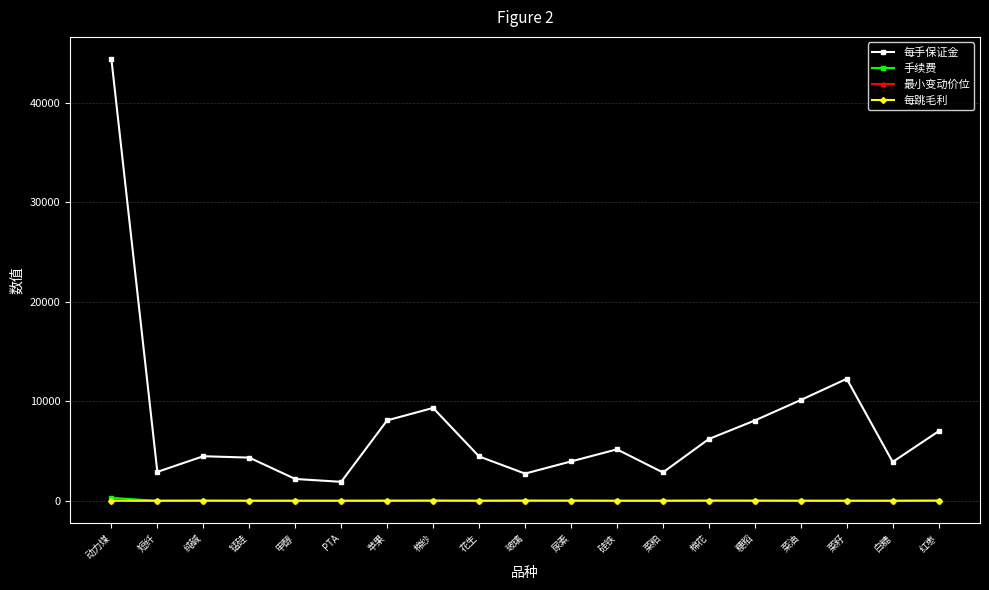

At which category does the chart reach its peak across all series?

动力煤